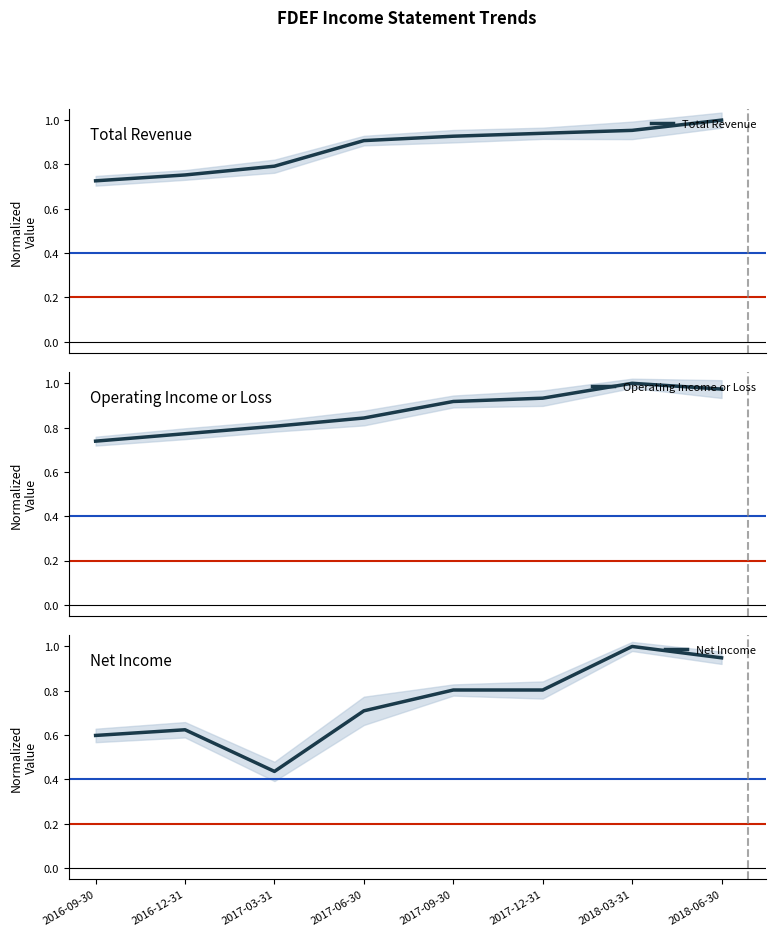

Which series has the largest total across all categories?

Total Revenue